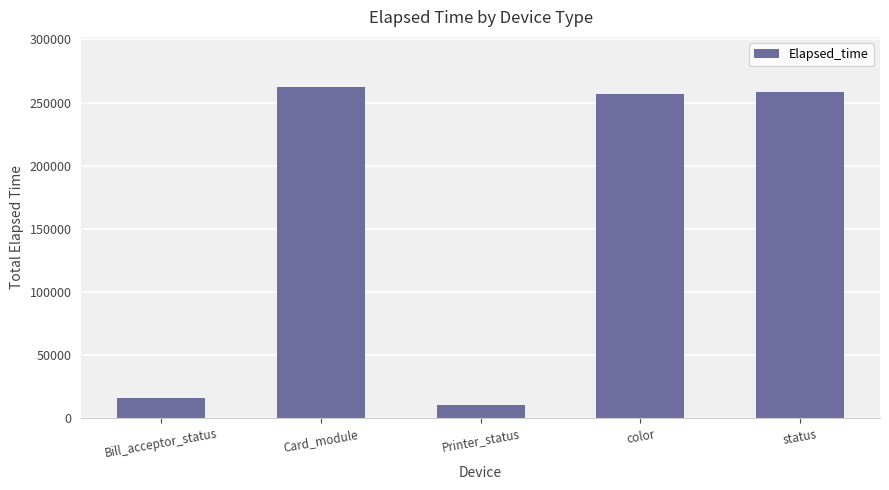

Does the chart contain any negative values?

No